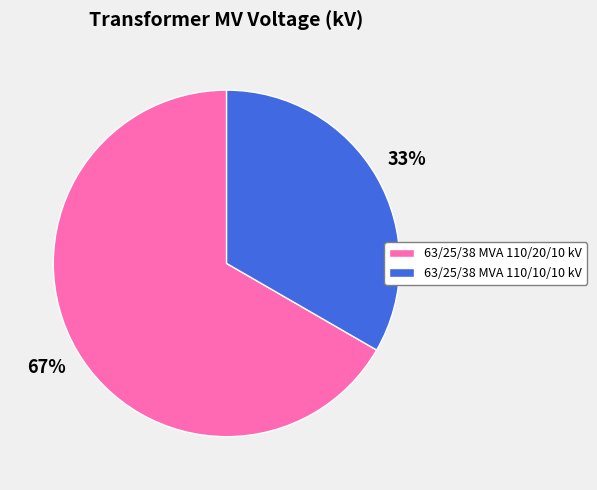

Is the sum of 63/25/38 MVA 110/20/10 kV and 63/25/38 MVA 110/10/10 kV greater than half?

Yes